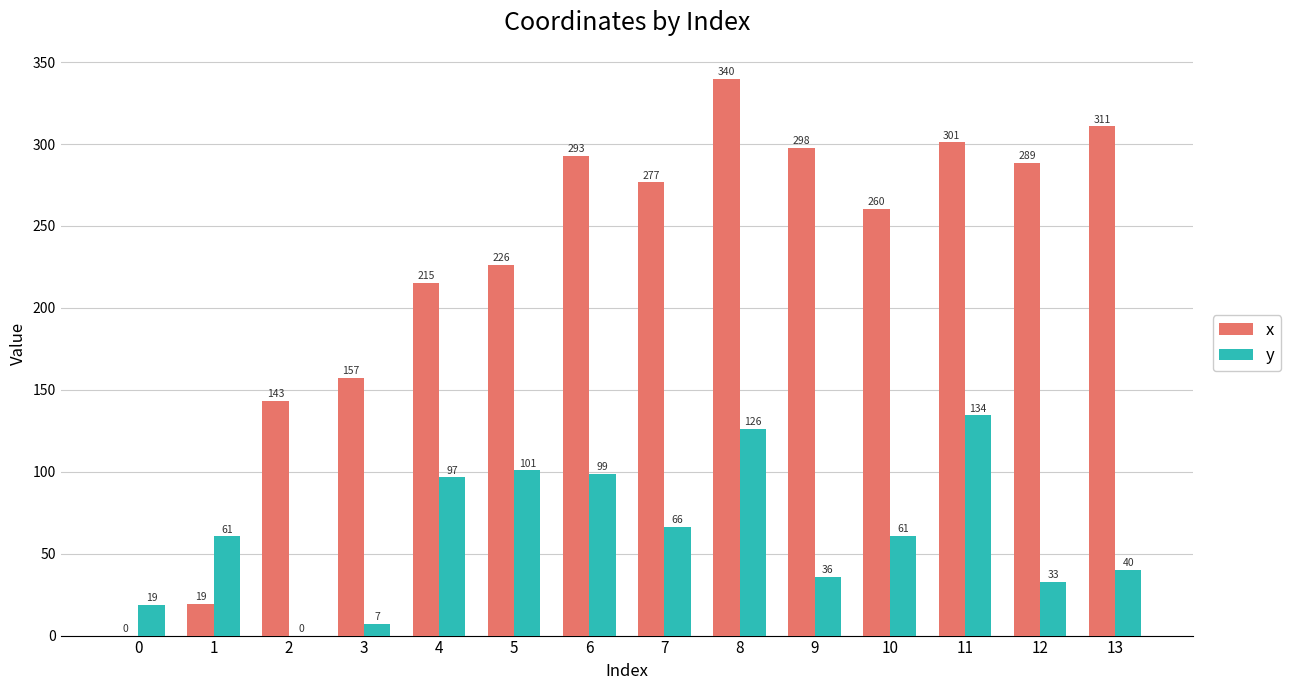

What is the maximum value for x?

339.9